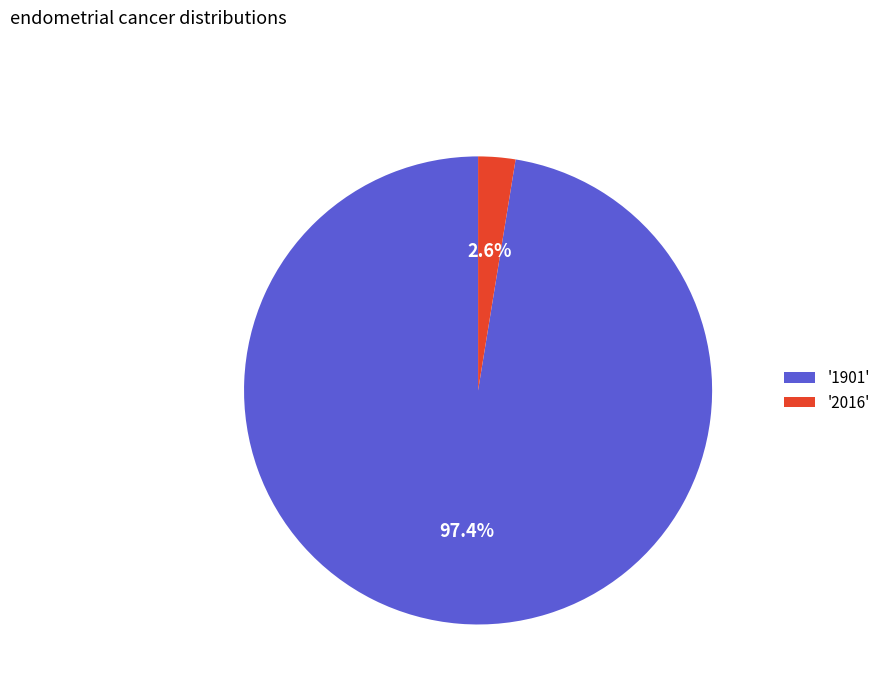

What percentage is NOT represented by '2016'?

97.4%